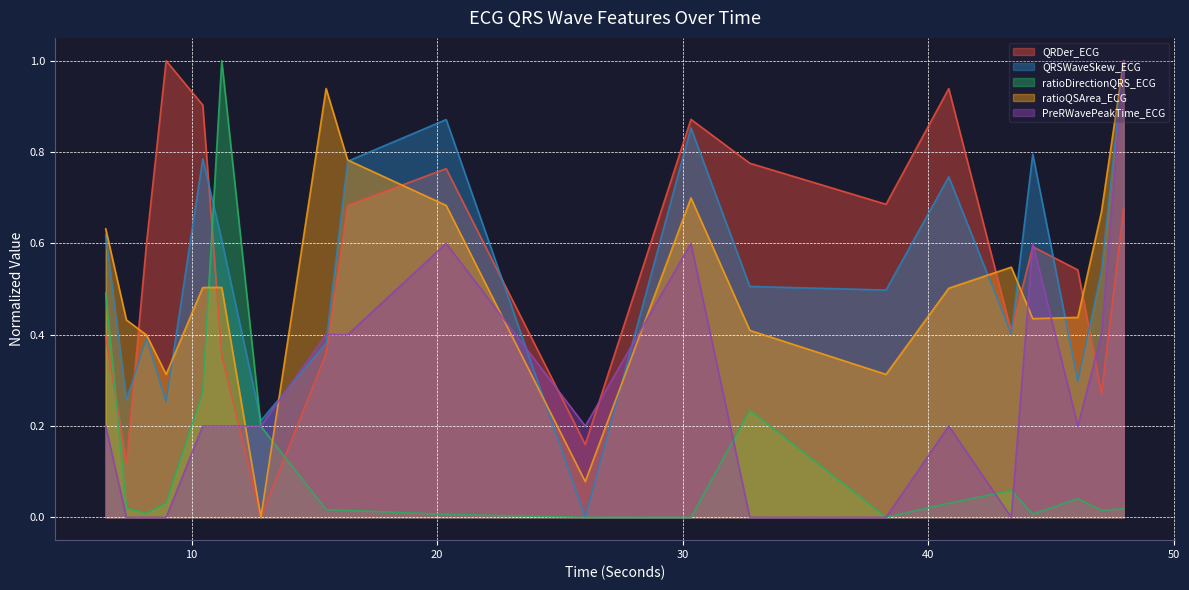

Reading right to left, extract all data points from this chart.

QRDer_ECG: 0.7	0.3	0.5	0.6	0.4	0.9	0.7	0.8	0.9	0.2	0.8	0.7	0.4	0.0	0.4	0.9	1.0	0.6	0.1	0.4
QRSWaveSkew_ECG: 1.0	0.5	0.3	0.8	0.4	0.7	0.5	0.5	0.9	0.0	0.9	0.8	0.4	0.2	0.6	0.8	0.3	0.4	0.3	0.6
ratioDirectionQRS_ECG: 0.0	0.0	0.0	0.0	0.1	0.0	0.0	0.2	0.0	0.0	0.0	0.0	0.0	0.2	1.0	0.3	0.0	0.0	0.0	0.5
ratioQSArea_ECG: 1.0	0.7	0.4	0.4	0.5	0.5	0.3	0.4	0.7	0.1	0.7	0.8	0.9	0.0	0.5	0.5	0.3	0.4	0.4	0.6
PreRWavePeakTime_ECG: 1.0	0.4	0.2	0.6	0.0	0.2	0.0	0.0	0.6	0.2	0.6	0.4	0.4	0.2	0.2	0.2	0.0	0.0	0.0	0.2